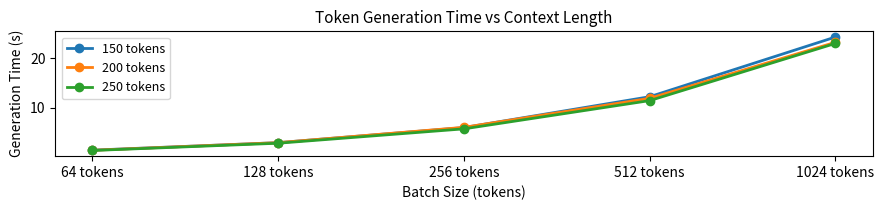

What is the maximum value shown in the chart?

24.2